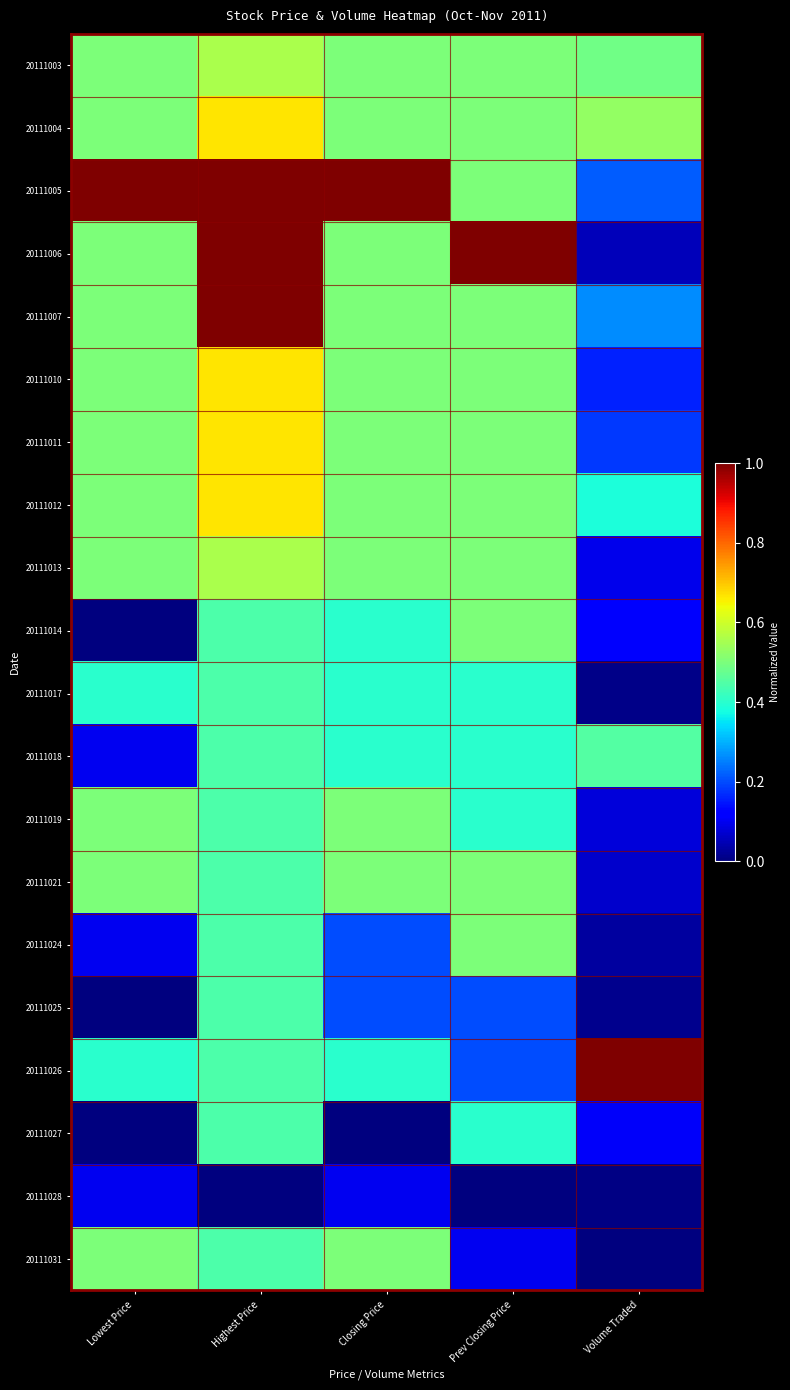

At how many categories does at least one series exceed 0?

5